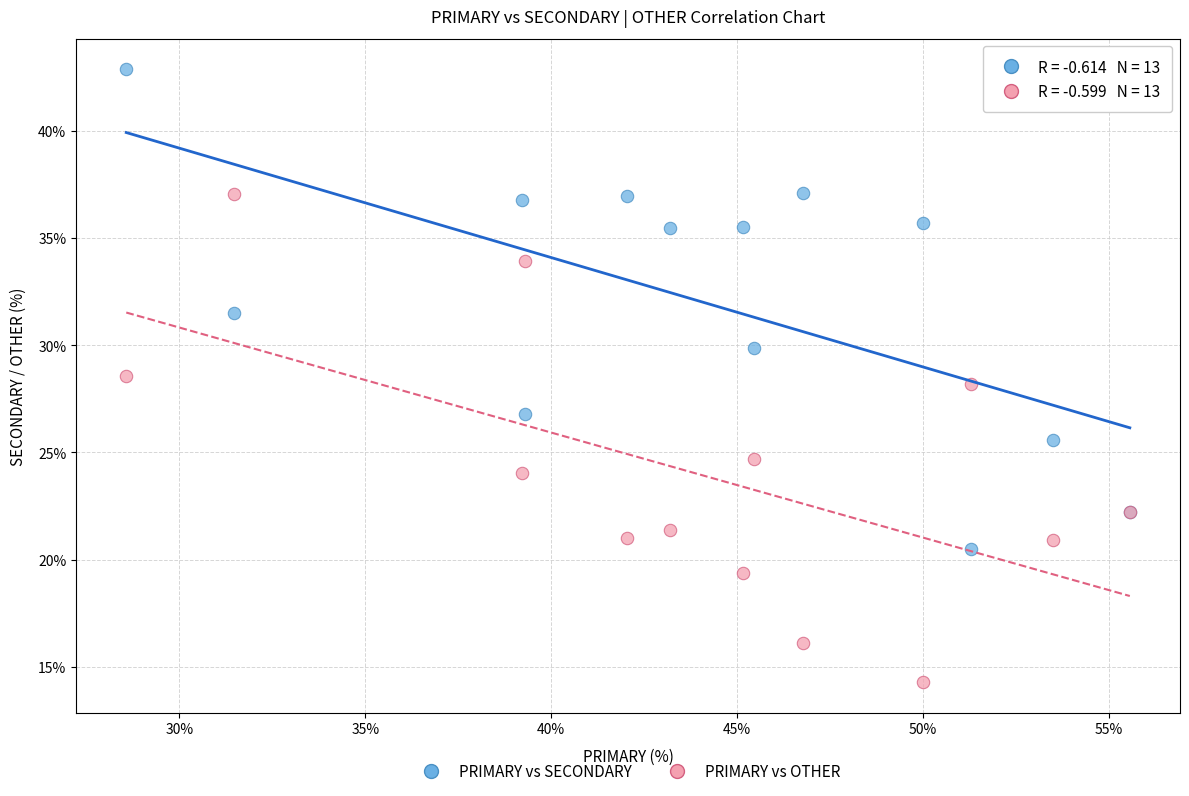

Which series reaches the minimum Y coordinate?

PRIMARY vs OTHER